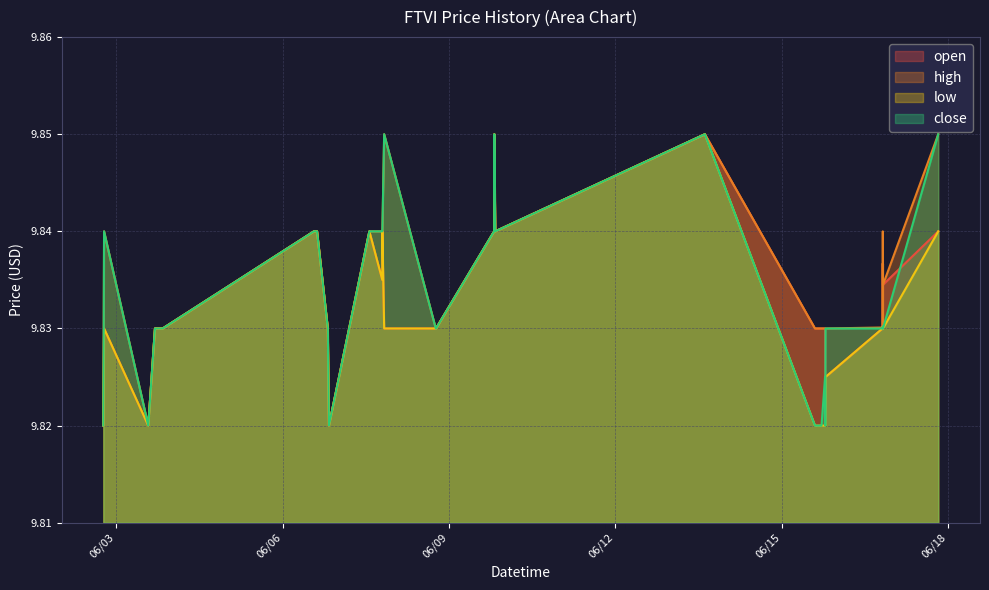

Where is open nearest to the value 9?

2022-06-02 18:18